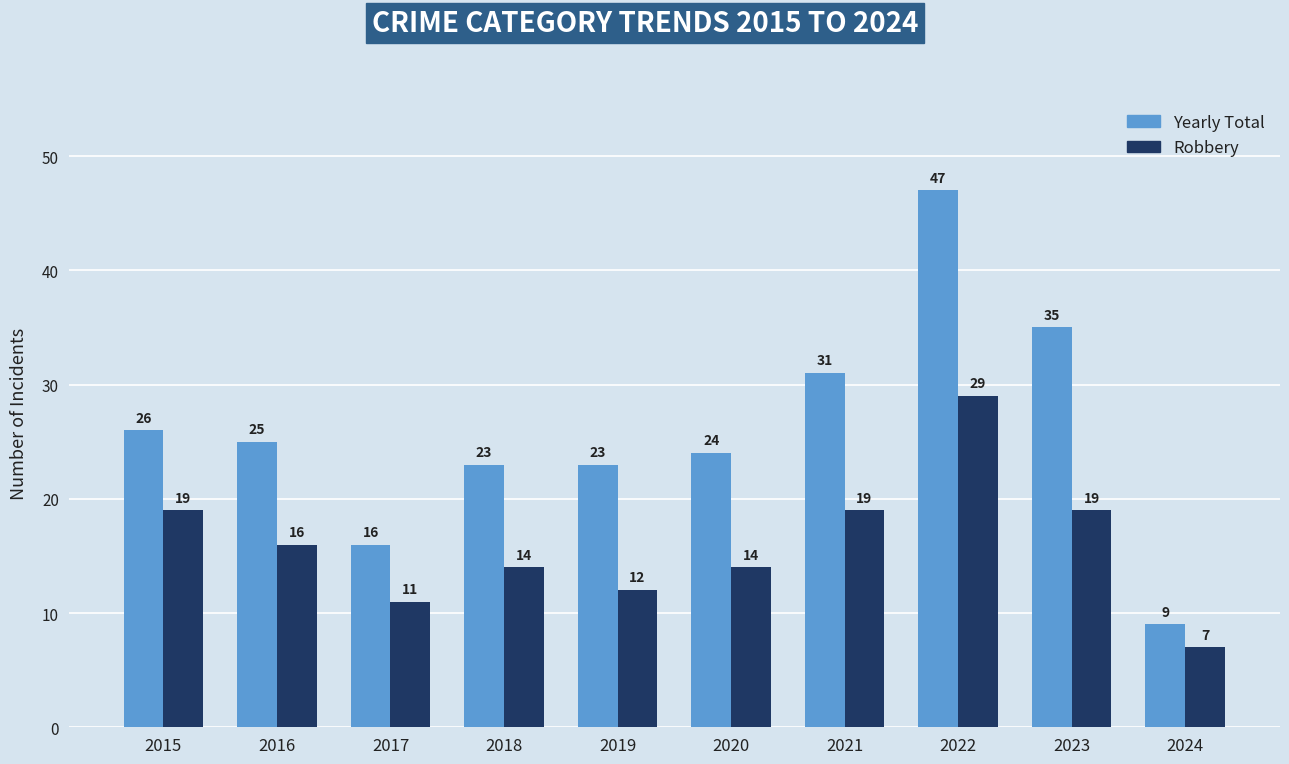

Reading left to right, extract all data points from this chart.

Yearly Total: 2015=26	2016=25	2017=16	2018=23	2019=23	2020=24	2021=31	2022=47	2023=35	2024=9
Robbery: 2015=19	2016=16	2017=11	2018=14	2019=12	2020=14	2021=19	2022=29	2023=19	2024=7